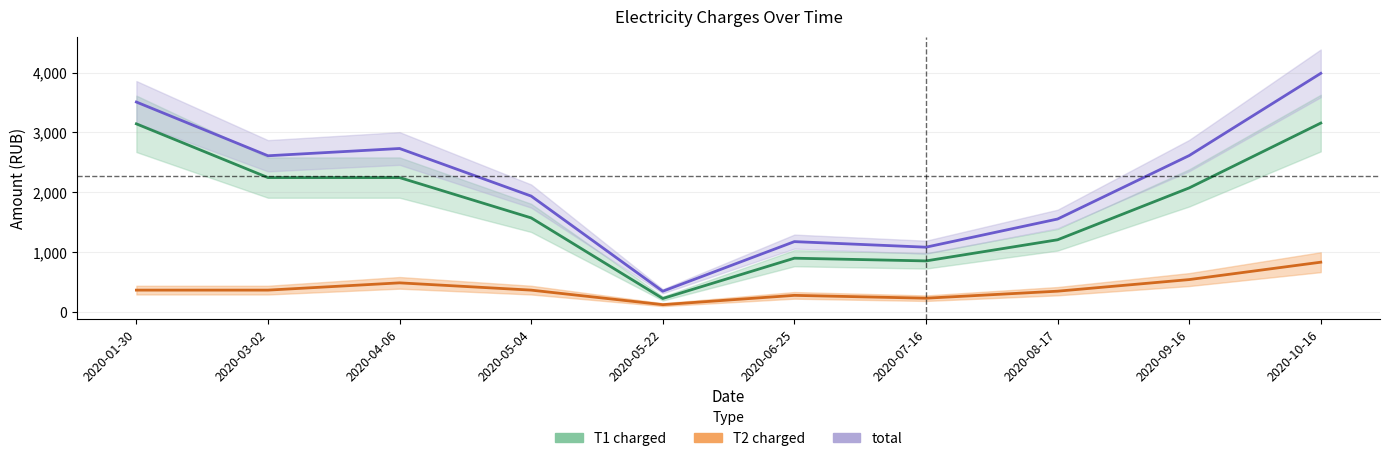

Which series has the largest total across all categories?

total